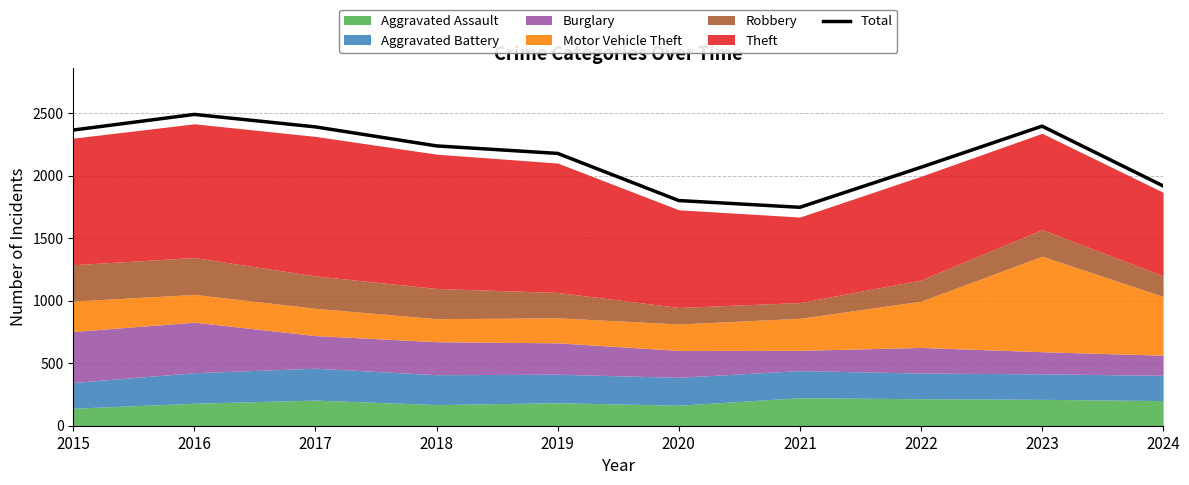

Rank the categories by value from lowest to highest.

2021, 2020, 2024, 2022, 2019, 2018, 2015, 2017, 2023, 2016